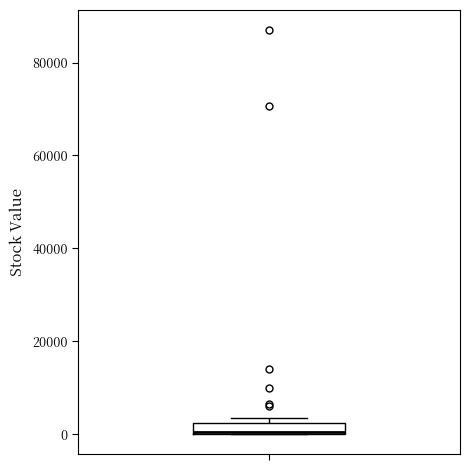

Where is the upper edge of the box on the y-axis? The values are not printed on the chart, so give them approximately, as read against the axis.

2000